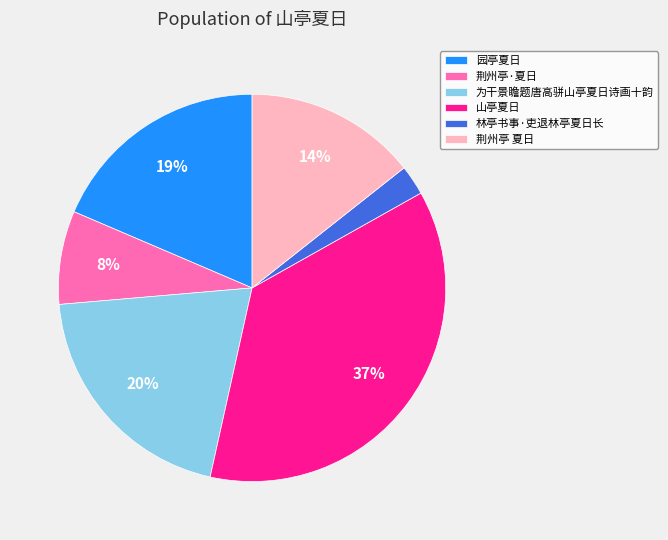

Which slice is the smallest?

林亭书事·吏退林亭夏日长